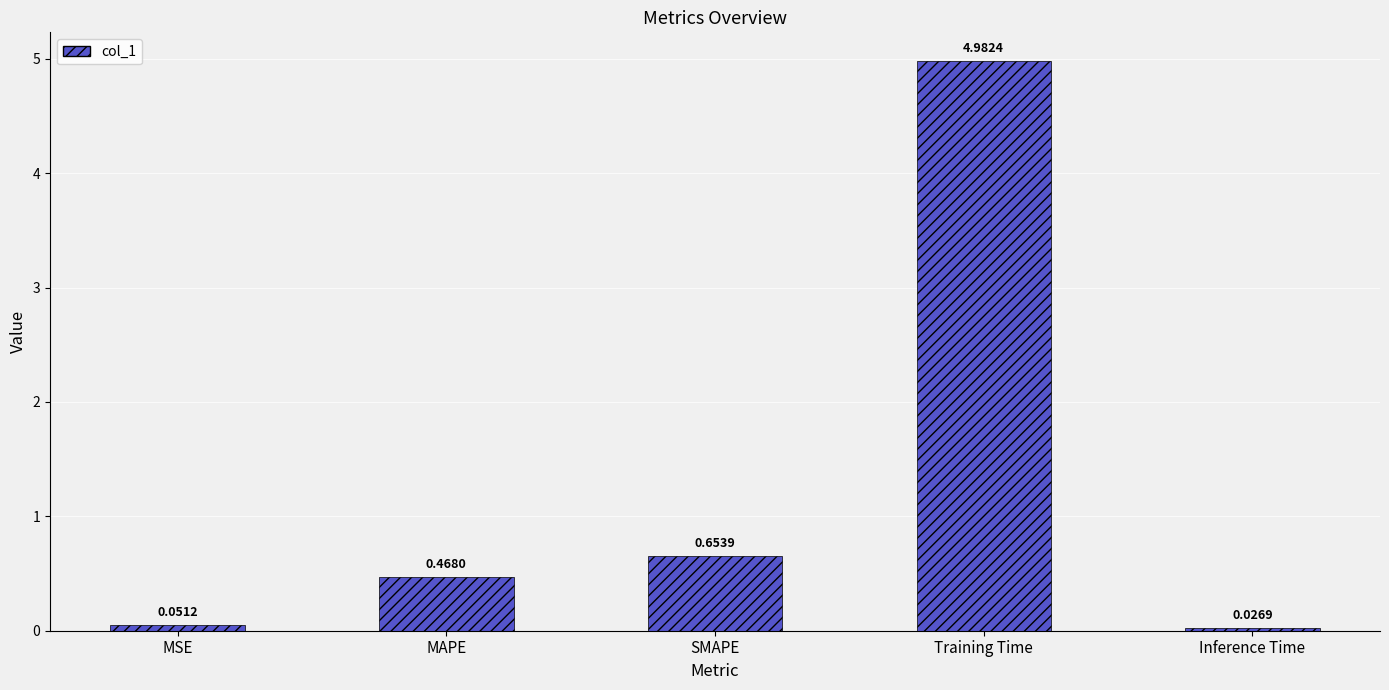

Read the value at Training Time.

5.0